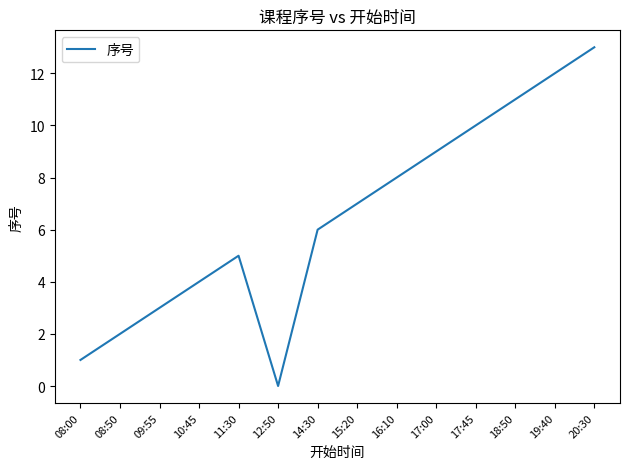

Reading right to left, transcribe all the data shown in this chart.

13	12	11	10	9	8	7	6	0	5	4	3	2	1